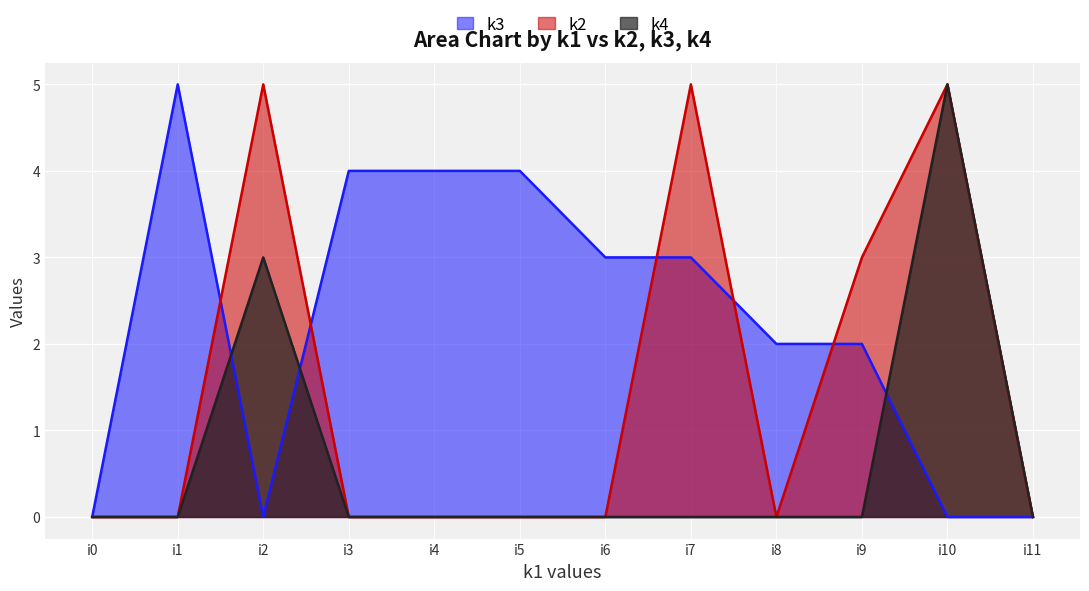

Which series has the largest range (max minus min)?

k3